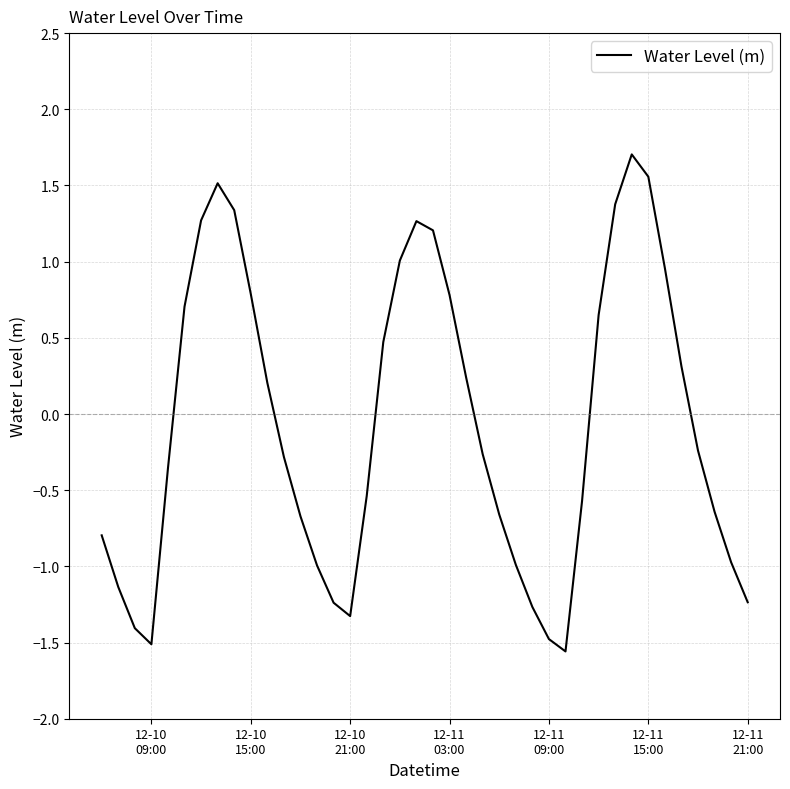

What is the difference between the maximum and minimum values?

3.3